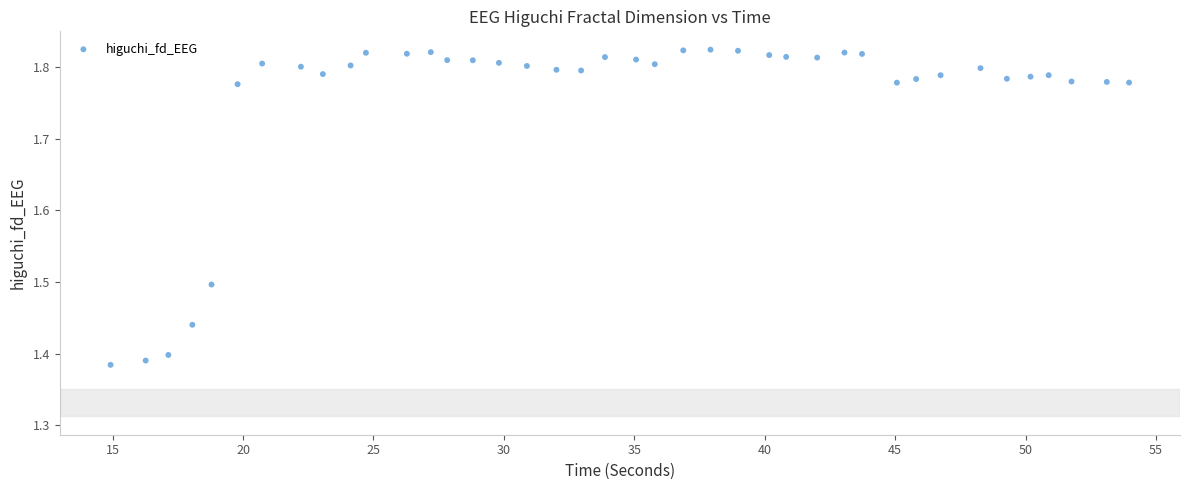

What is the range of X values (max minus min)?

39.0